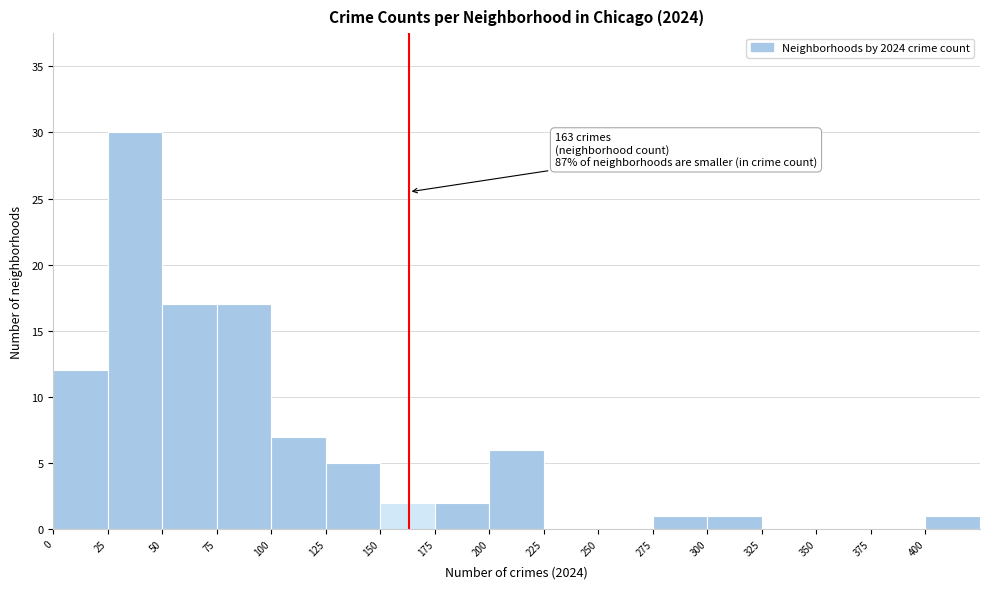

Which range on the x-axis has the tallest bar?

25 to 50